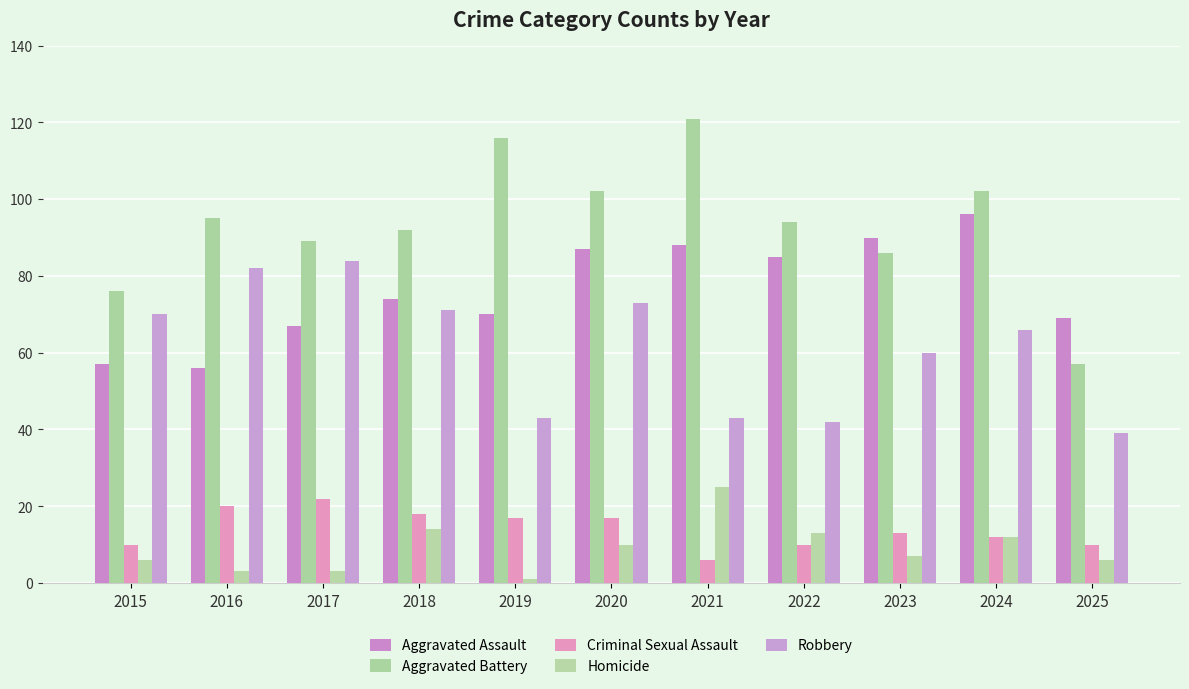

At which label is Criminal Sexual Assault closest to 14?

2023